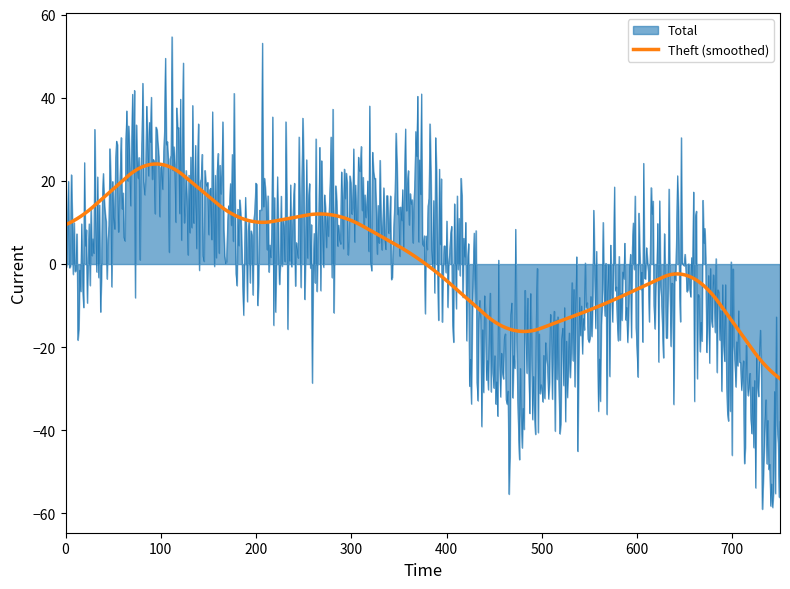

List the series in order of their peak value, highest first.

Total, Theft (smoothed)